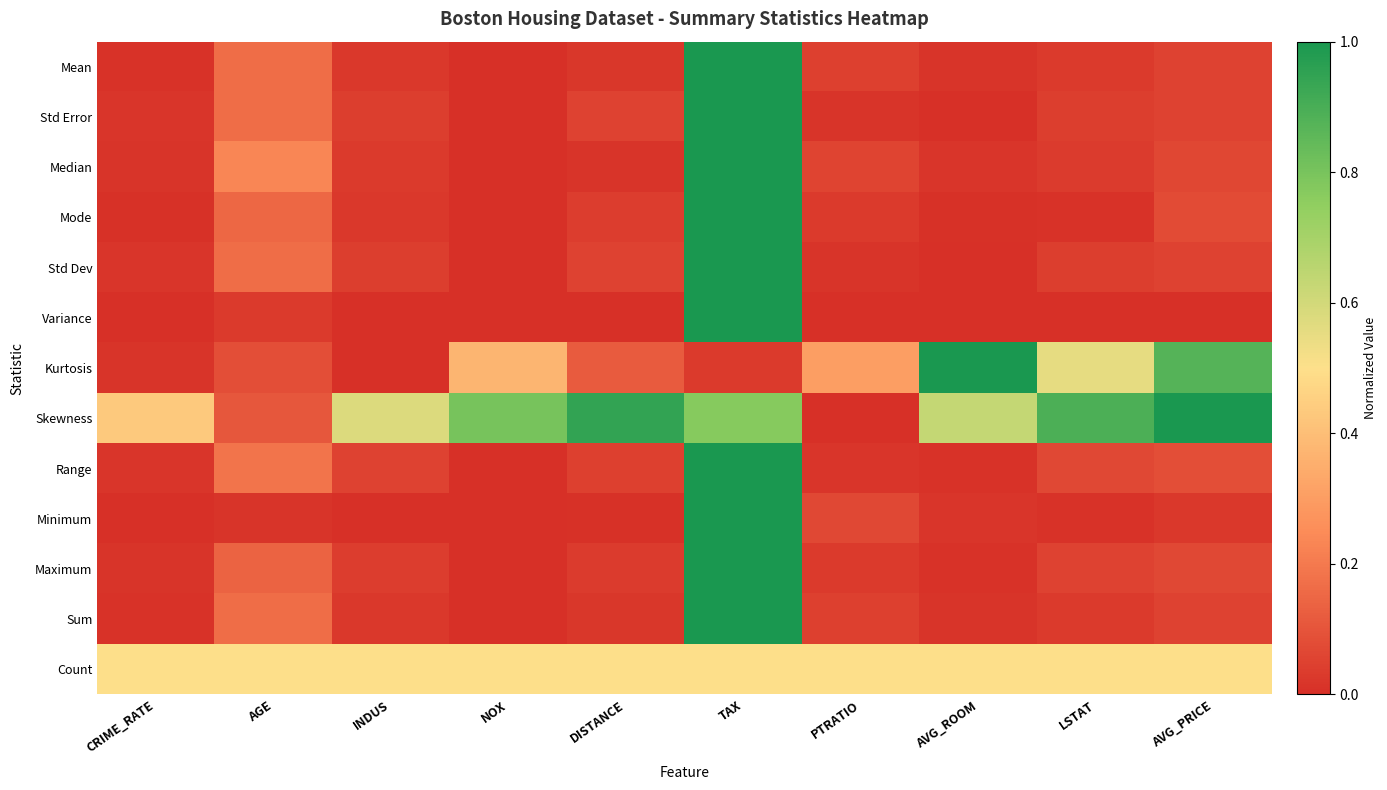

How many series are shown in this chart?

13